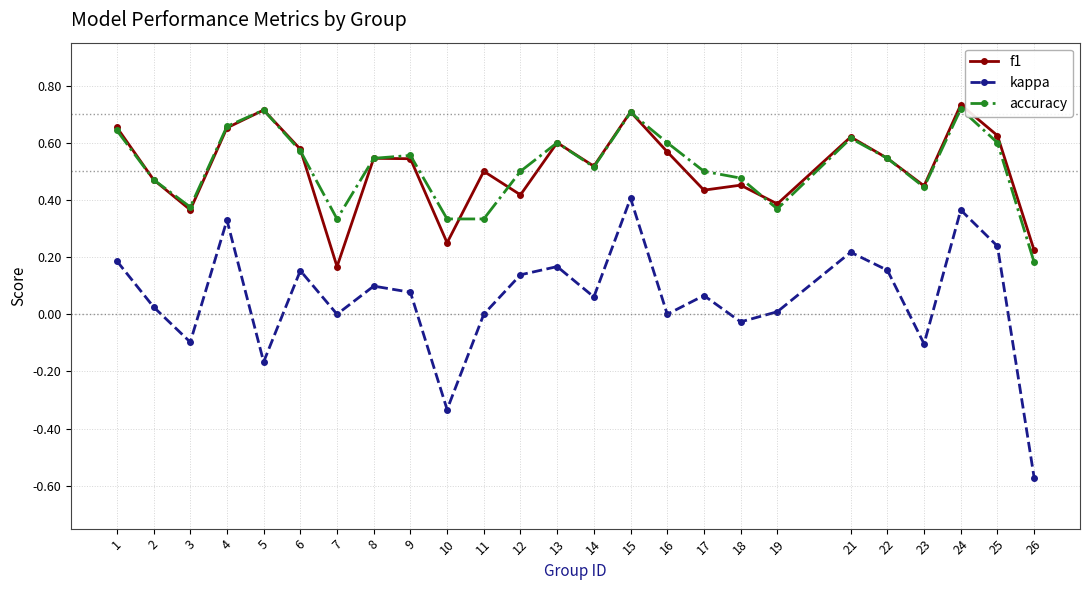

List the series in order of their peak value, lowest first.

kappa, accuracy, f1